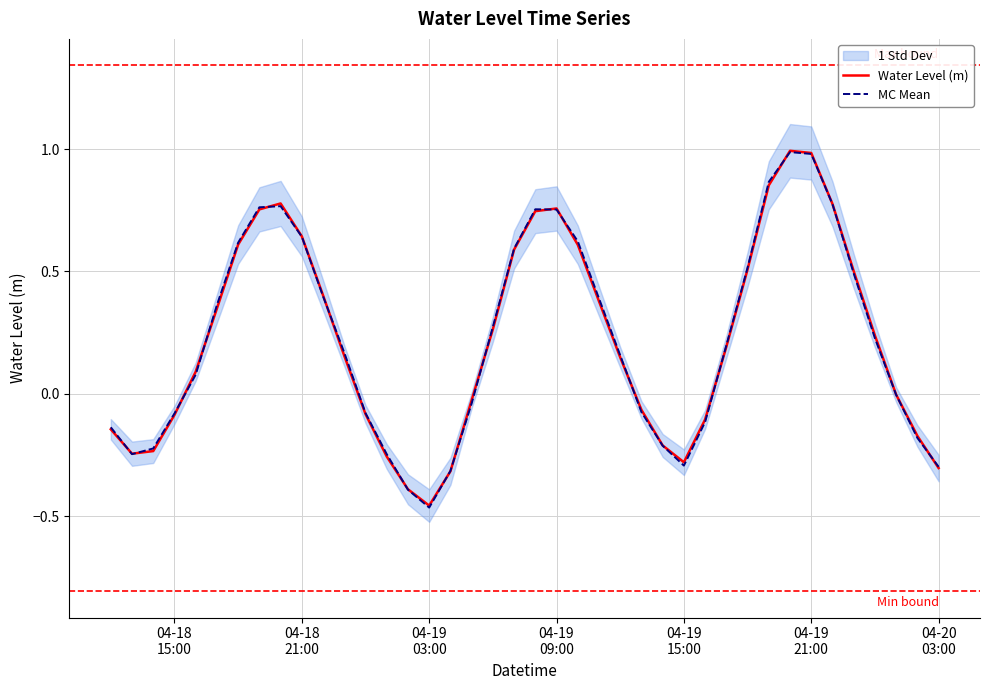

How many lines are shown in the chart?

2